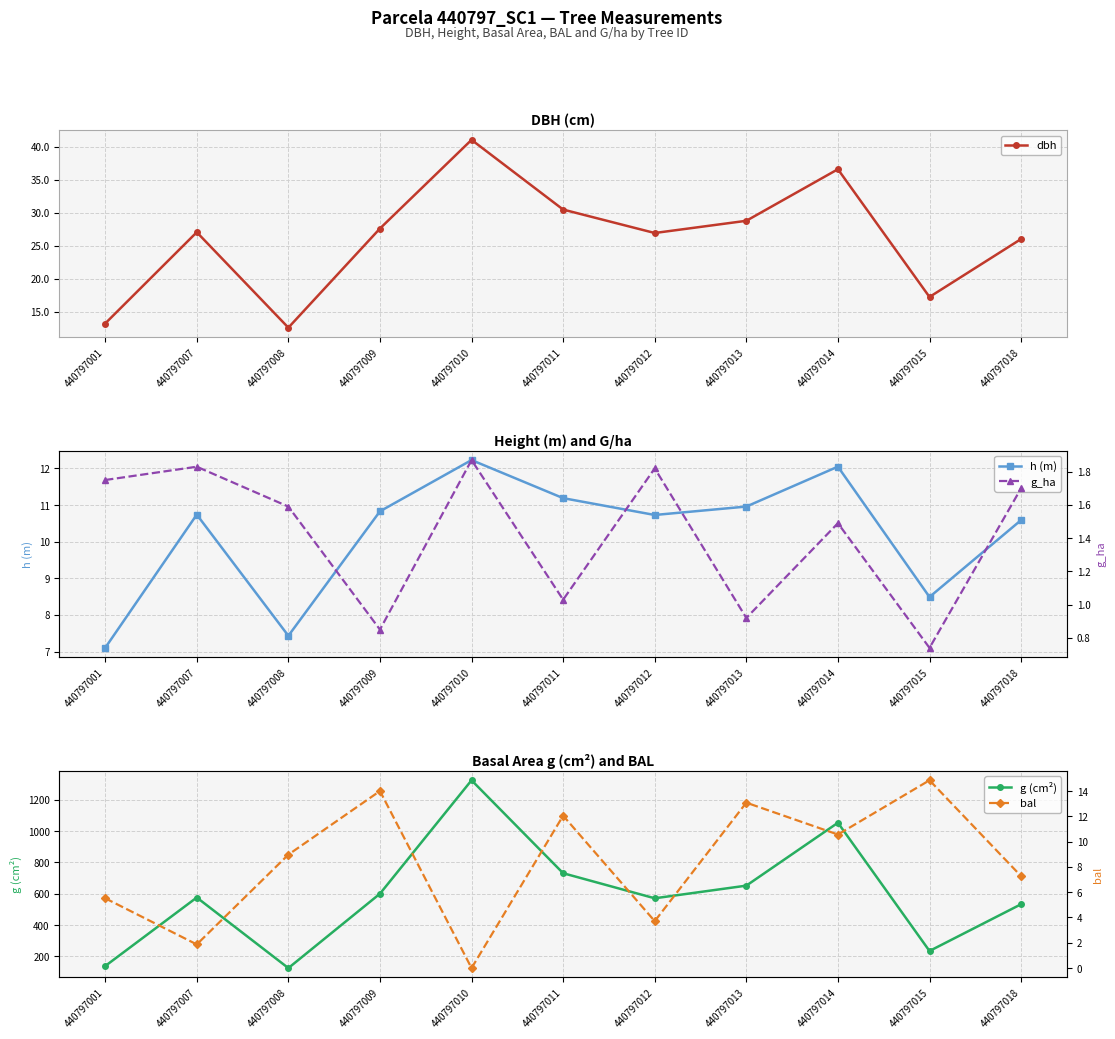

At how many categories does at least one series exceed 439?

8